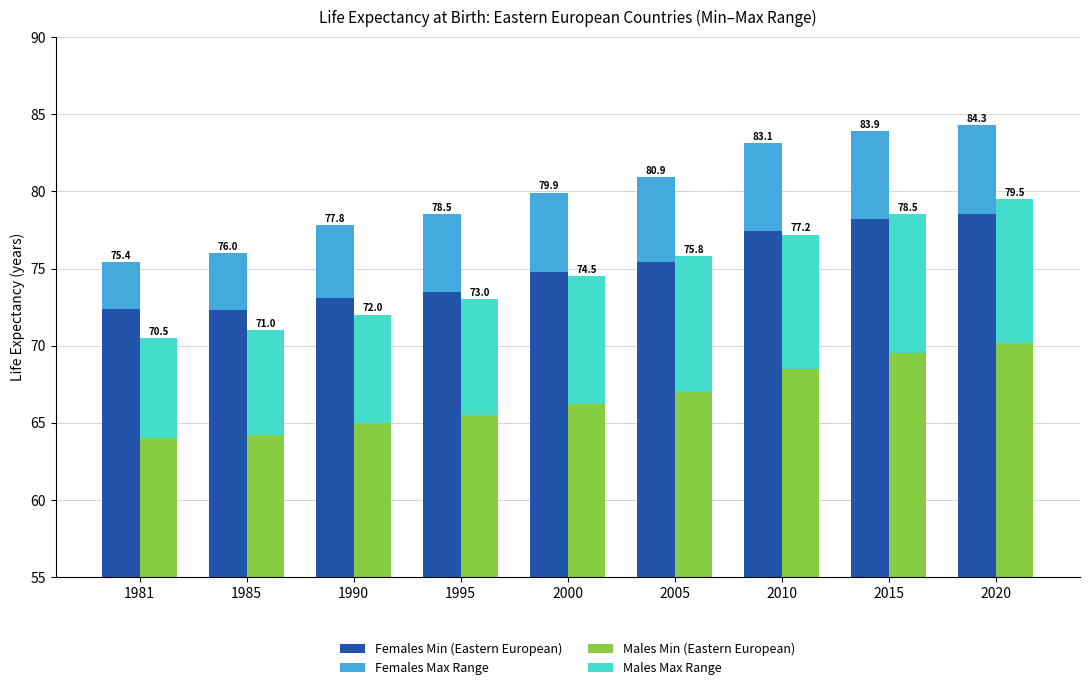

What is the highest value of the Females Max Range series?

5.8